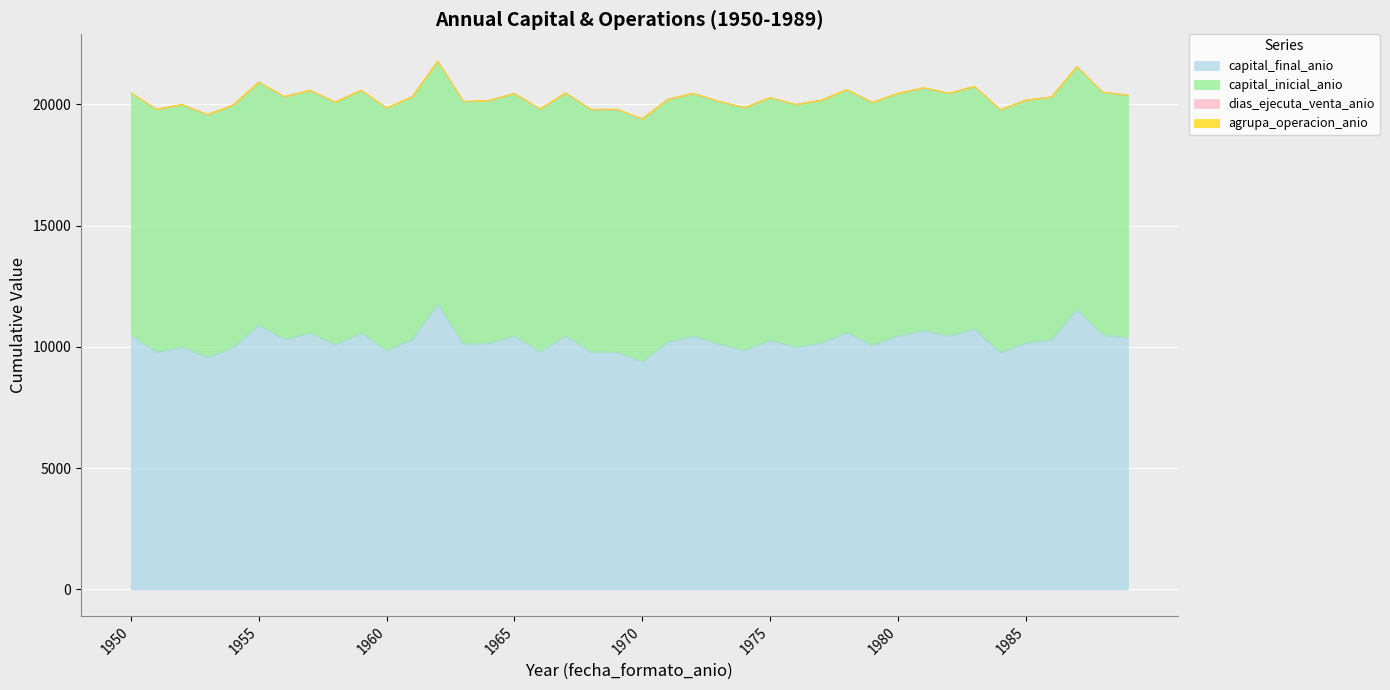

At how many categories does at least one series exceed 11065?

2